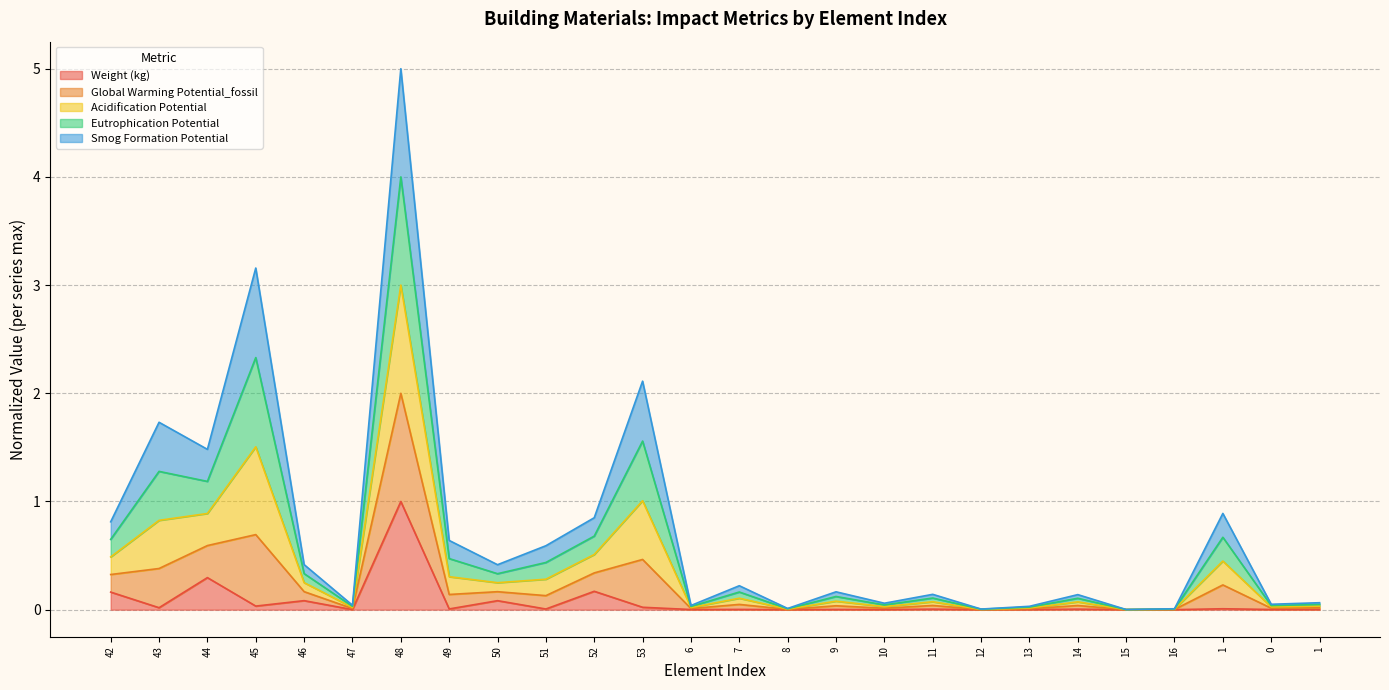

Which series changed the most between 12 and 14?

Global Warming Potential_fossil